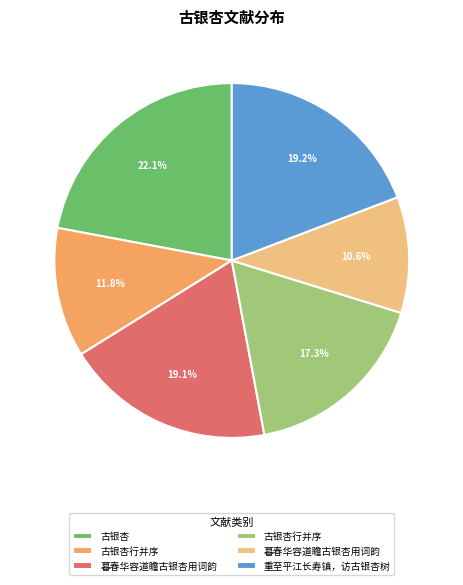

Is there any slice that represents more than half of the pie?

No